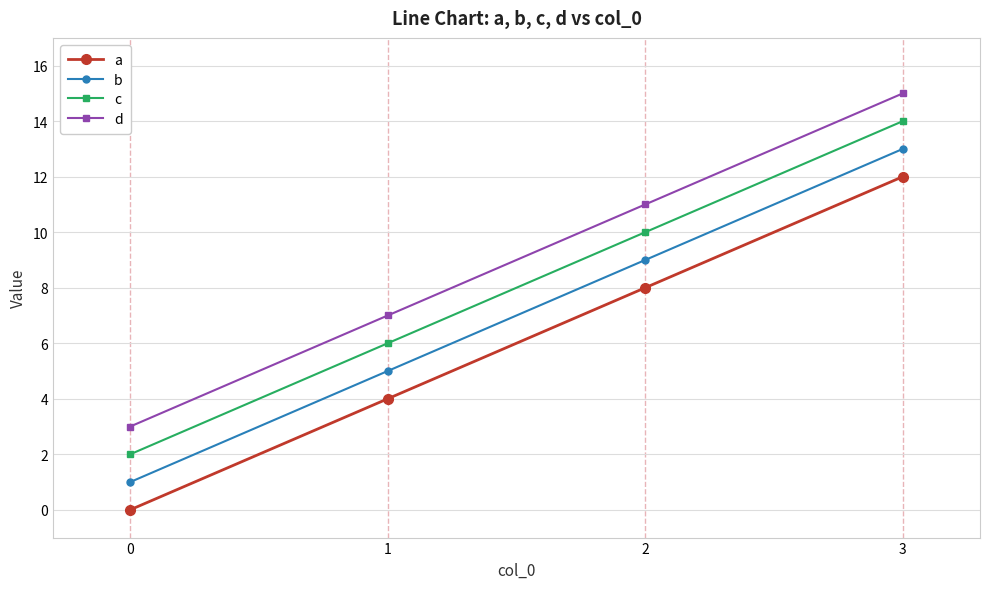

Rank the series by their average value, from lowest to highest.

a, b, c, d